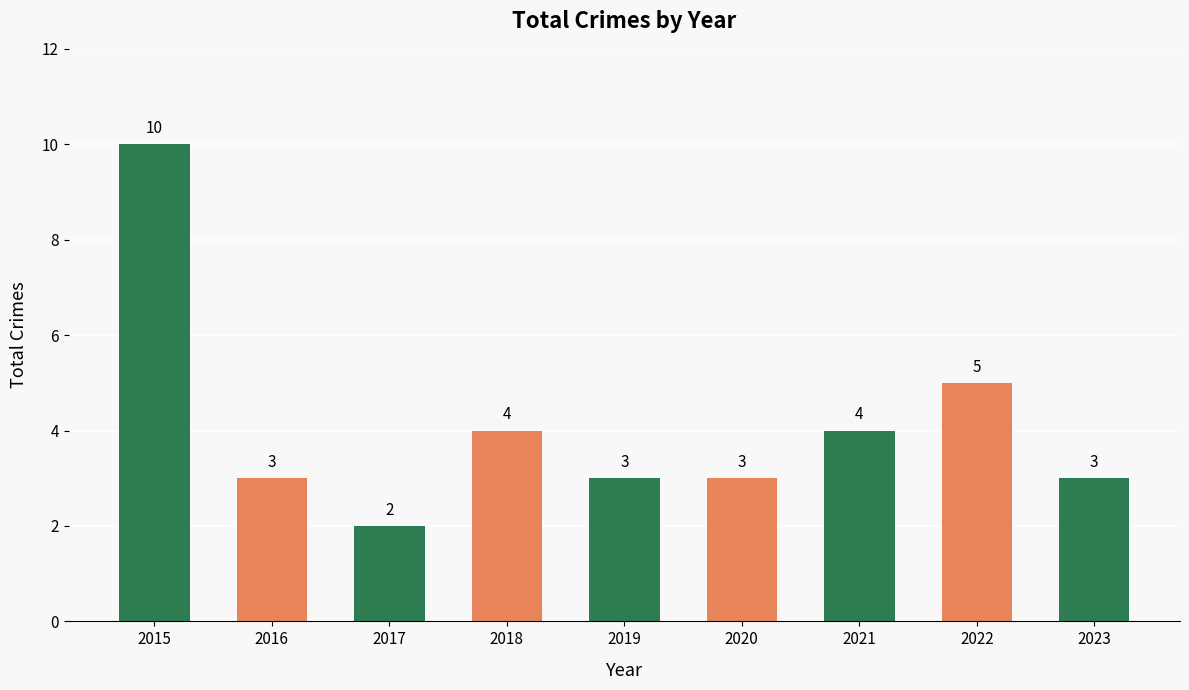

Reading right to left, list all the values displayed in this chart.

2023=3	2022=5	2021=4	2020=3	2019=3	2018=4	2017=2	2016=3	2015=10